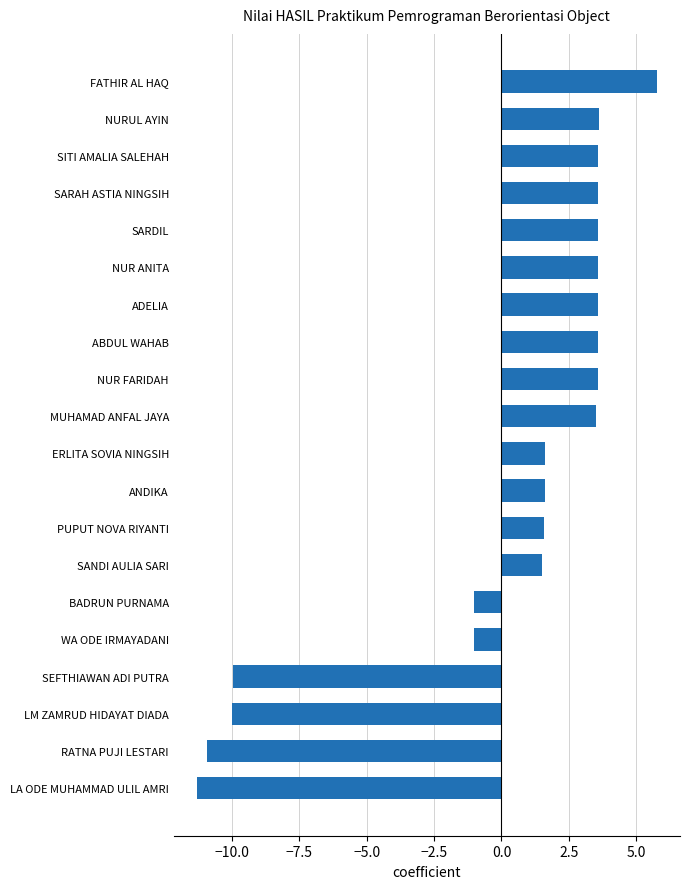

At which category does the chart reach its peak across all series?

FATHIR AL HAQ